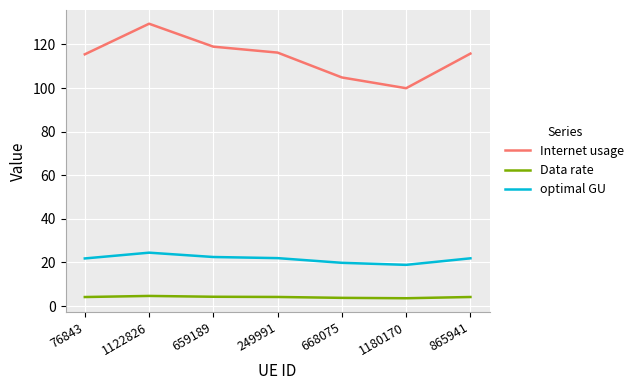

What position from the right is 668075?

3